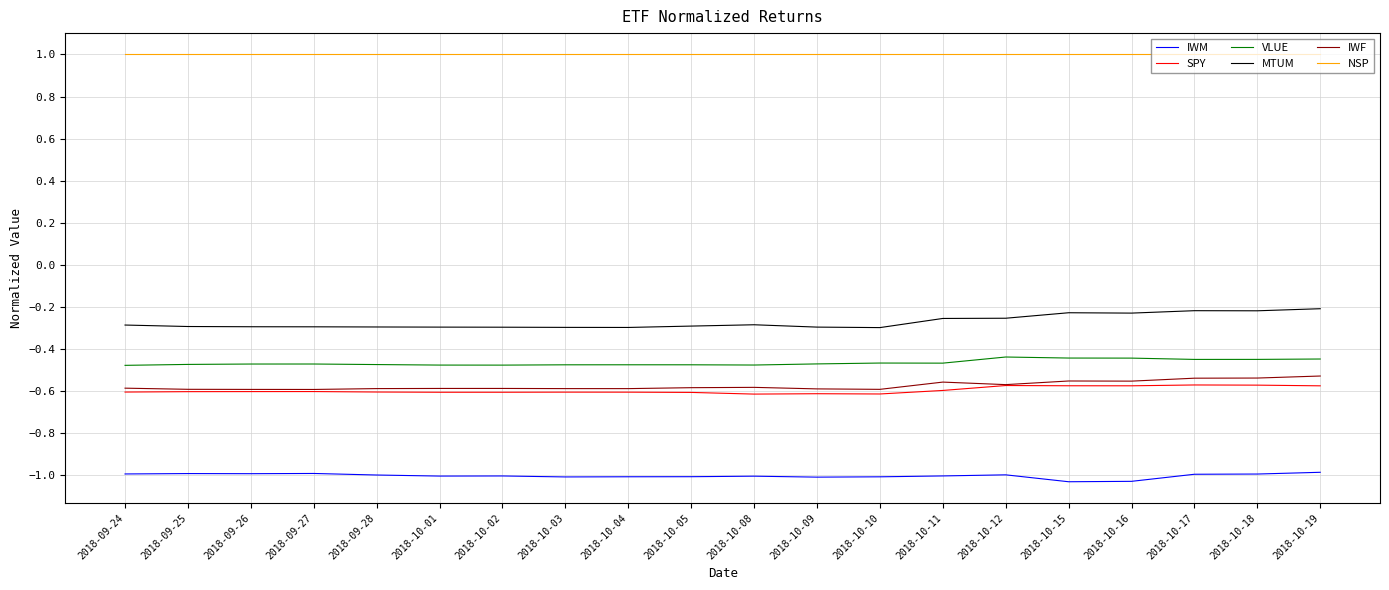

How many distinct data groups are displayed?

6